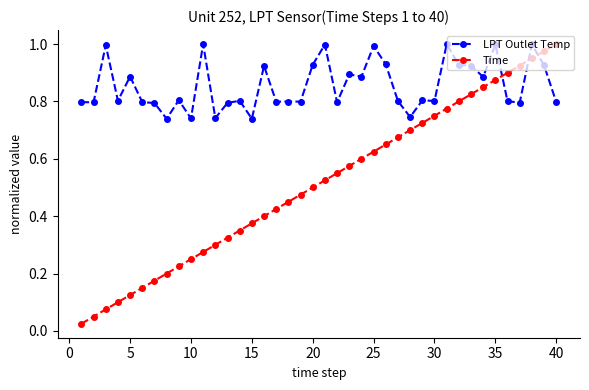

List the series in order of their overall mean, highest first.

LPT Outlet Temp, Time